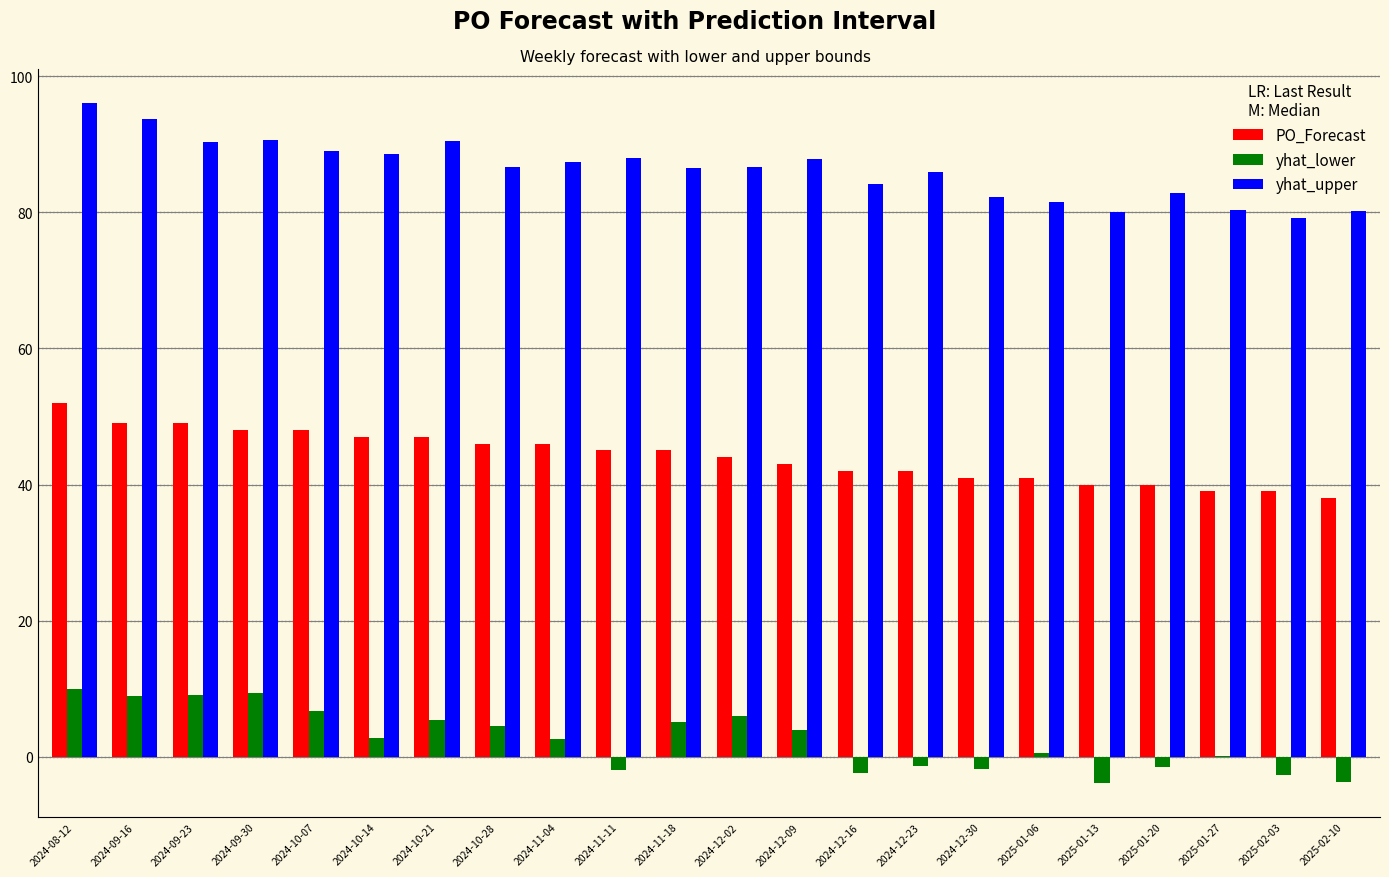

Is the value of yhat_upper at 2024-08-12 greater than the value of PO_Forecast at 2024-09-30?

Yes